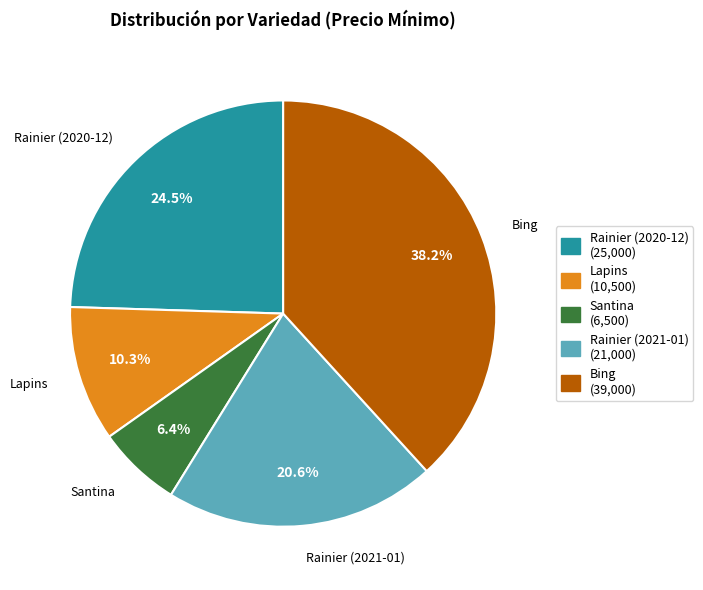

What is the ratio of the value at Lapins to the value at Rainier (2020-12)?

0.4